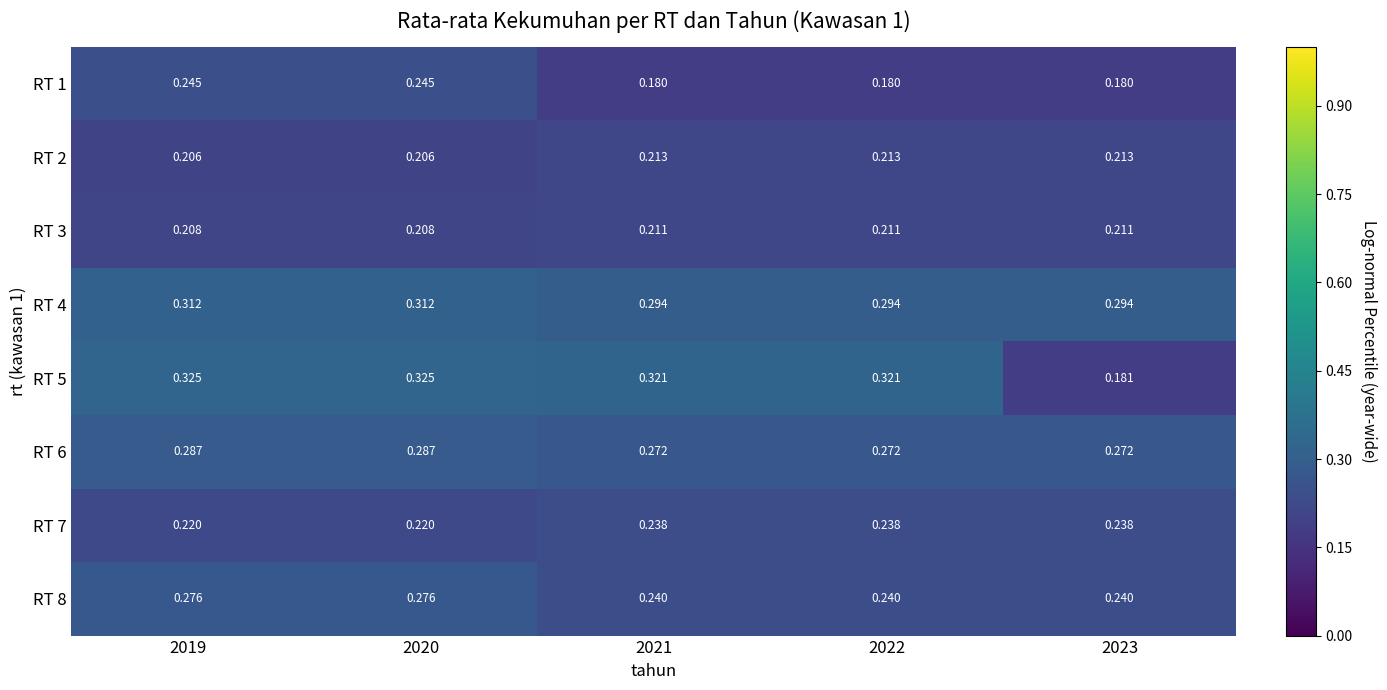

What is the total value across all series at 2020?

2.1